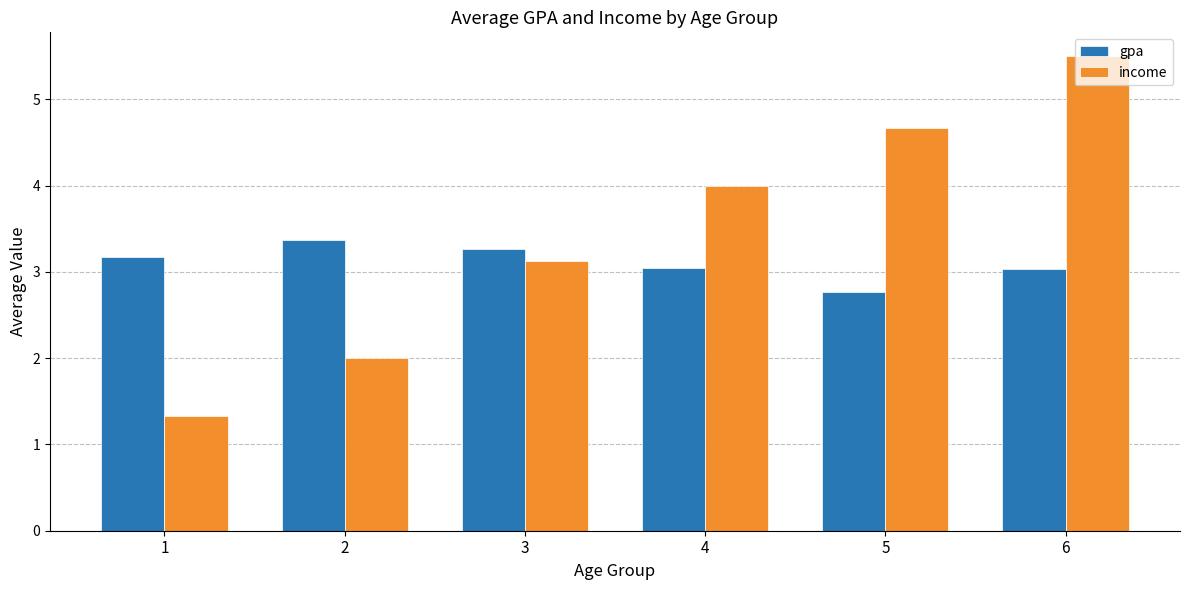

At which category is the sum across all series the highest?

6